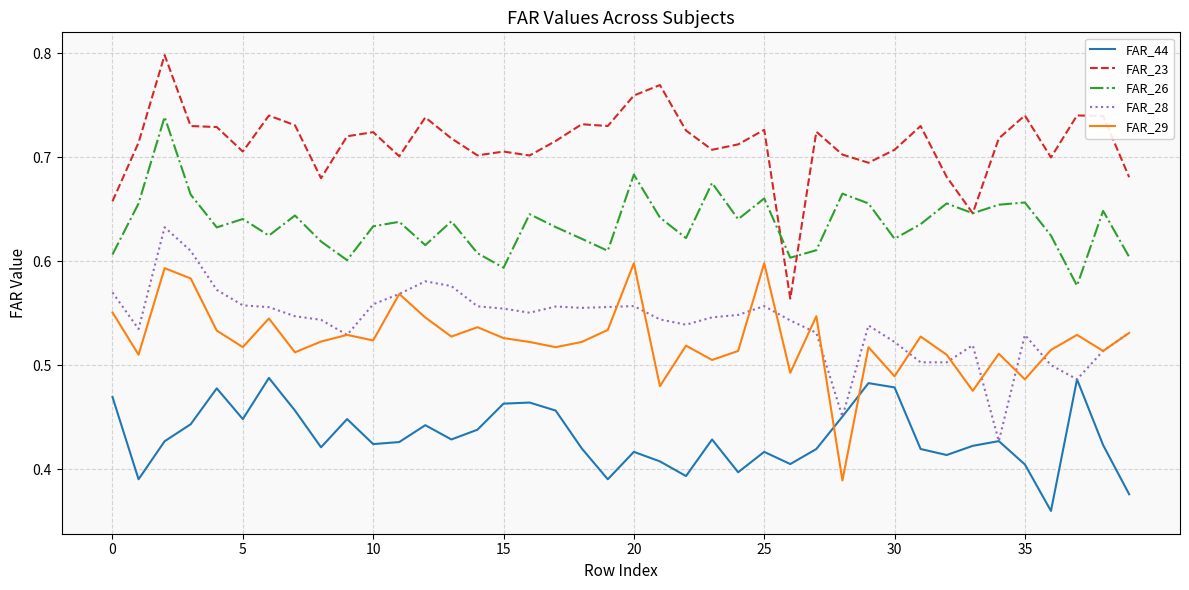

True or false: FAR_28 and FAR_23 cross at least once.

False